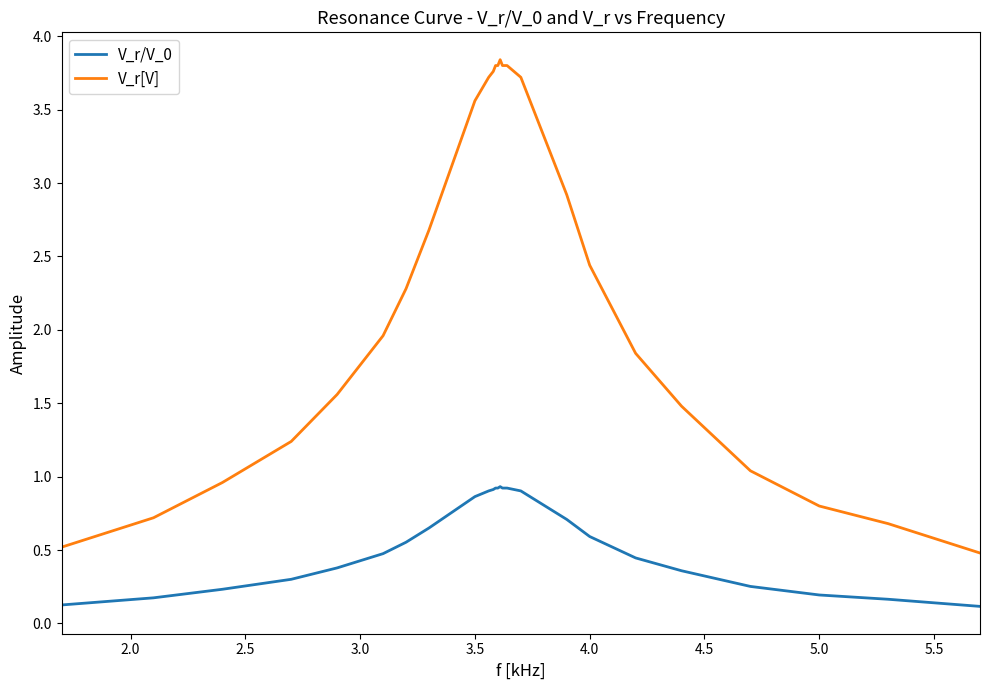

Which series has the largest total across all categories?

V_r[V]